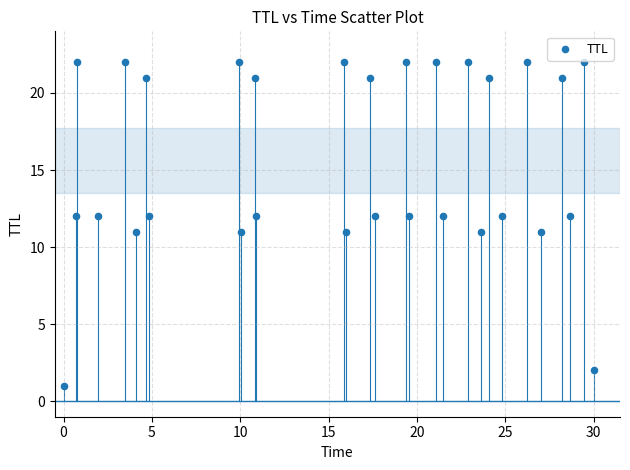

How many points are shown in the scatter plot?

30